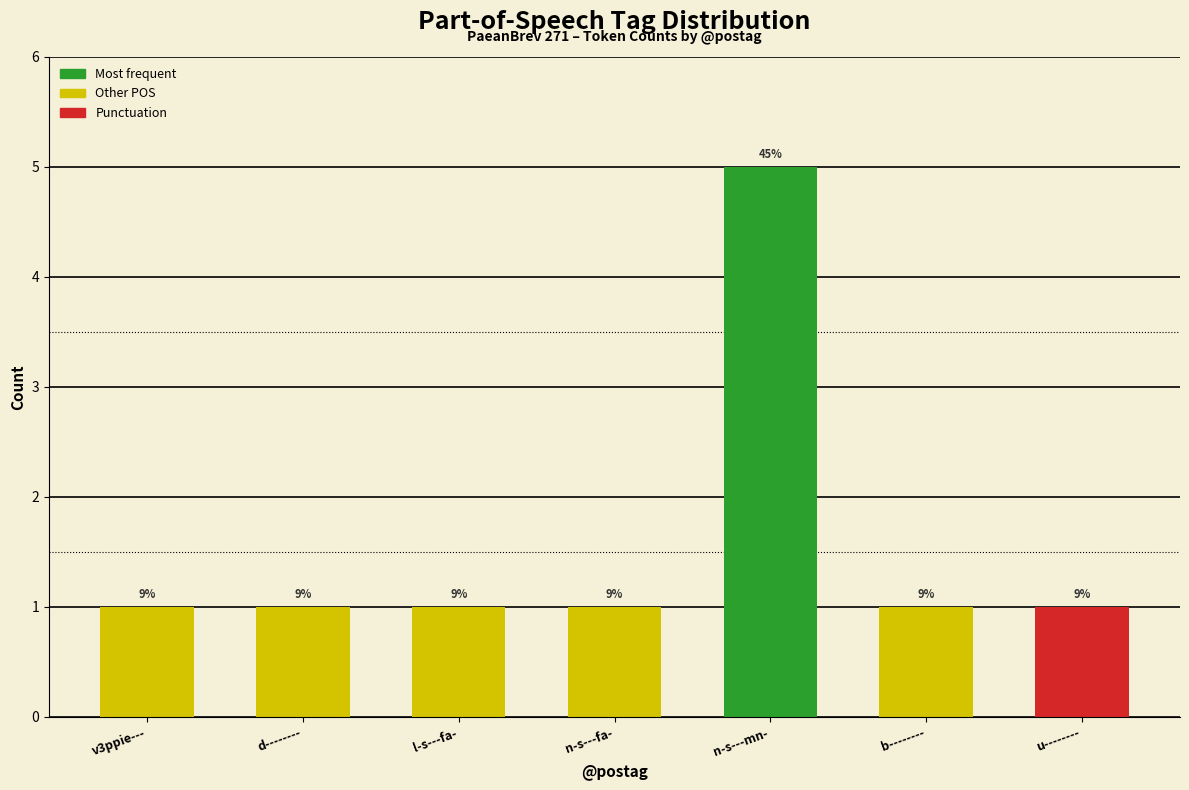

What is the approximate value at n-s---fa-?

1